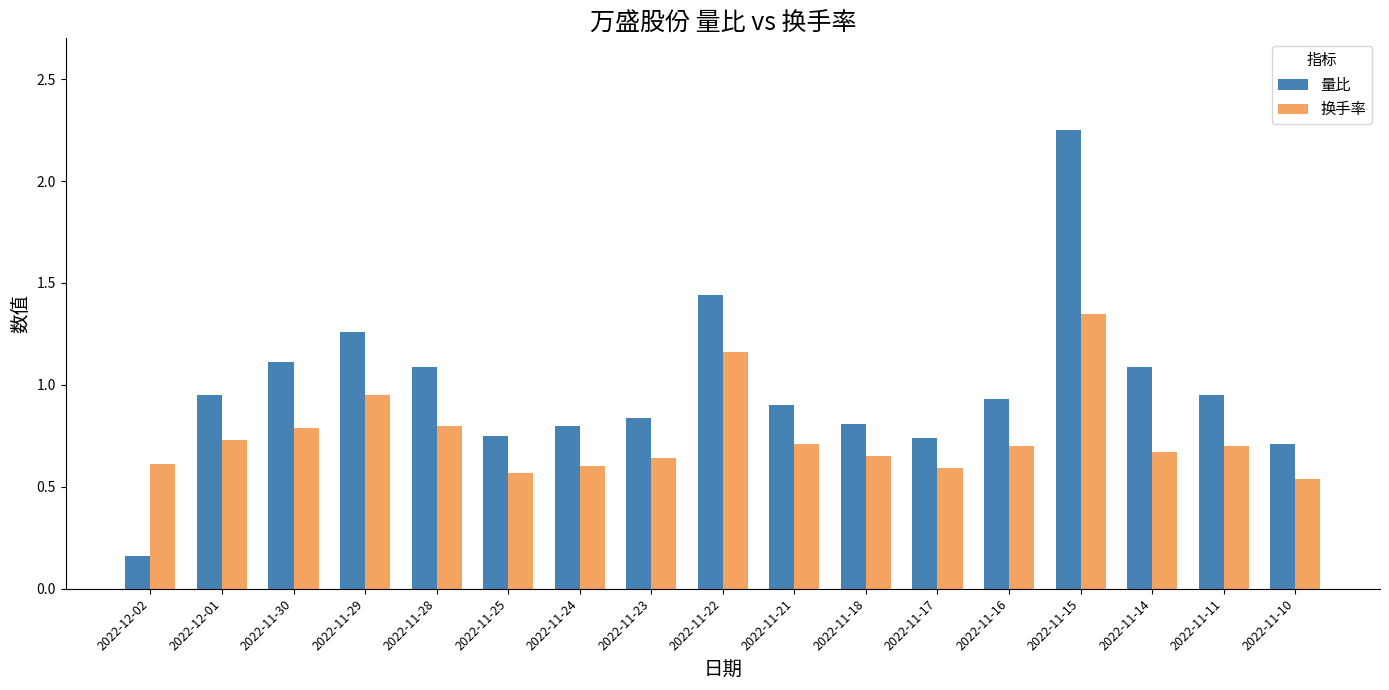

At which label is 换手率 closest to 0?

2022-11-10